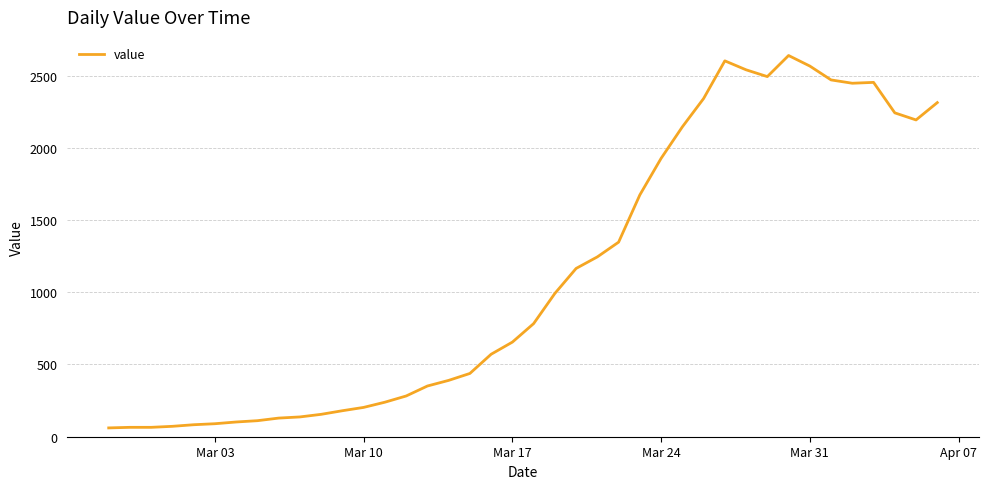

What is the smallest value displayed?

61